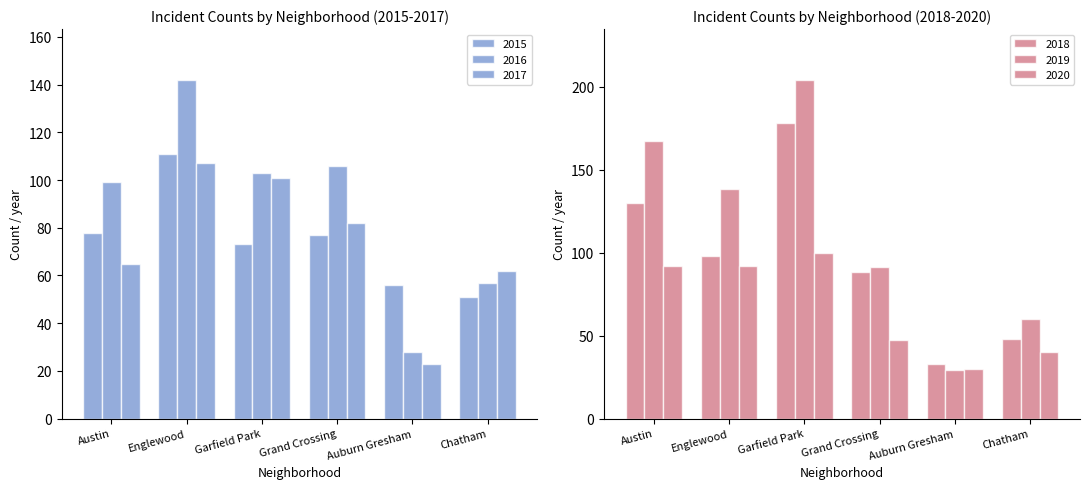

What position from the right is Austin?

6